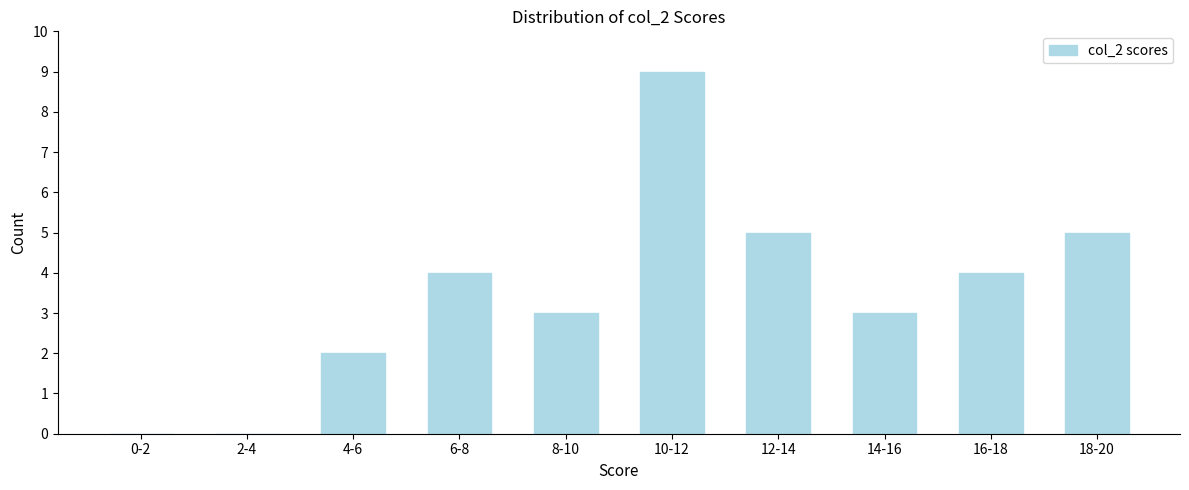

Reading left to right, what are all the values shown in this chart?

0-2=0	2-4=0	4-6=2	6-8=4	8-10=3	10-12=9	12-14=5	14-16=3	16-18=4	18-20=5